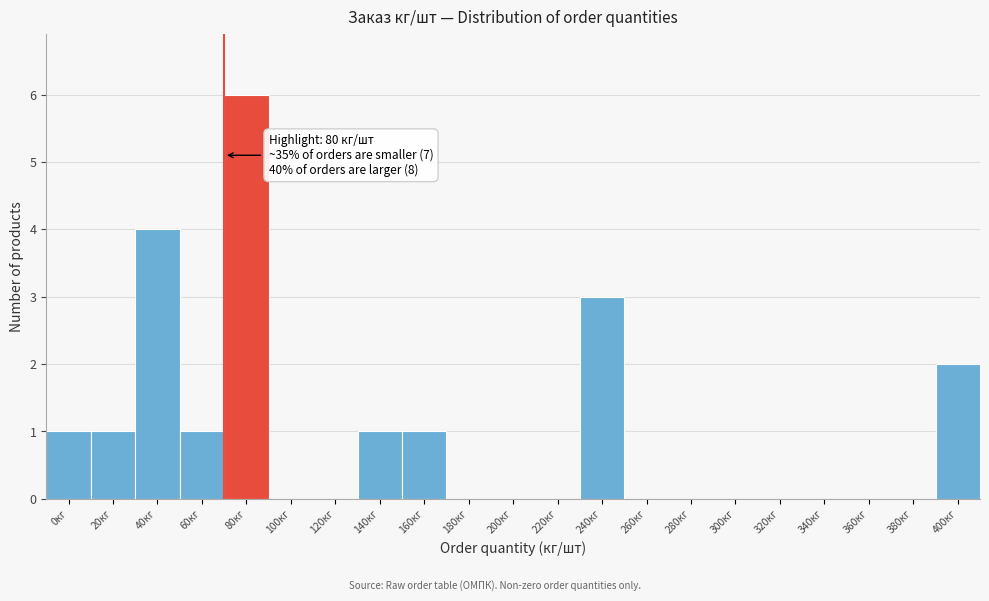

Reading right to left, list all the values displayed in this chart.

400кг=2	380кг=0	360кг=0	340кг=0	320кг=0	300кг=0	280кг=0	260кг=0	240кг=3	220кг=0	200кг=0	180кг=0	160кг=1	140кг=1	120кг=0	100кг=0	80кг=6	60кг=1	40кг=4	20кг=1	0кг=1